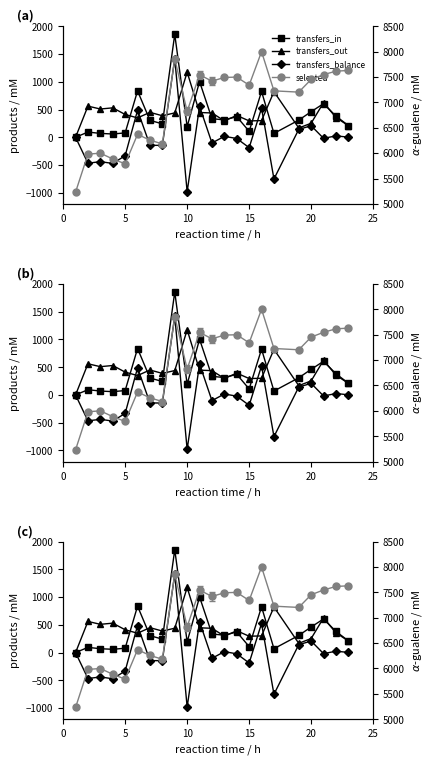

What is the label of the 13th point from the right?

10